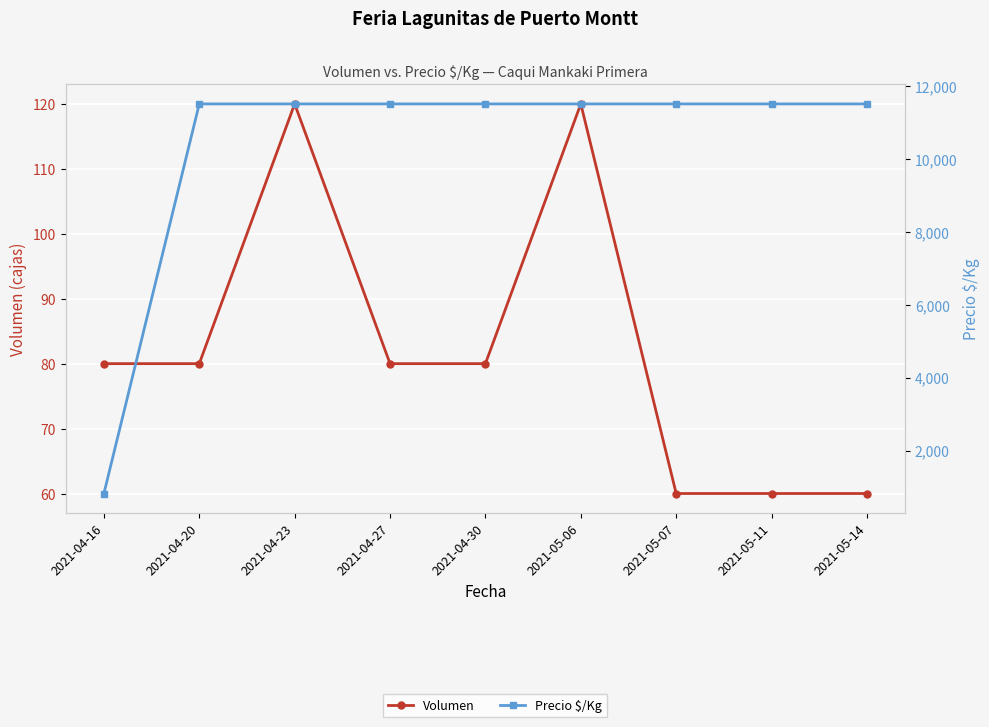

How many data points in Volumen are less than 80?

3